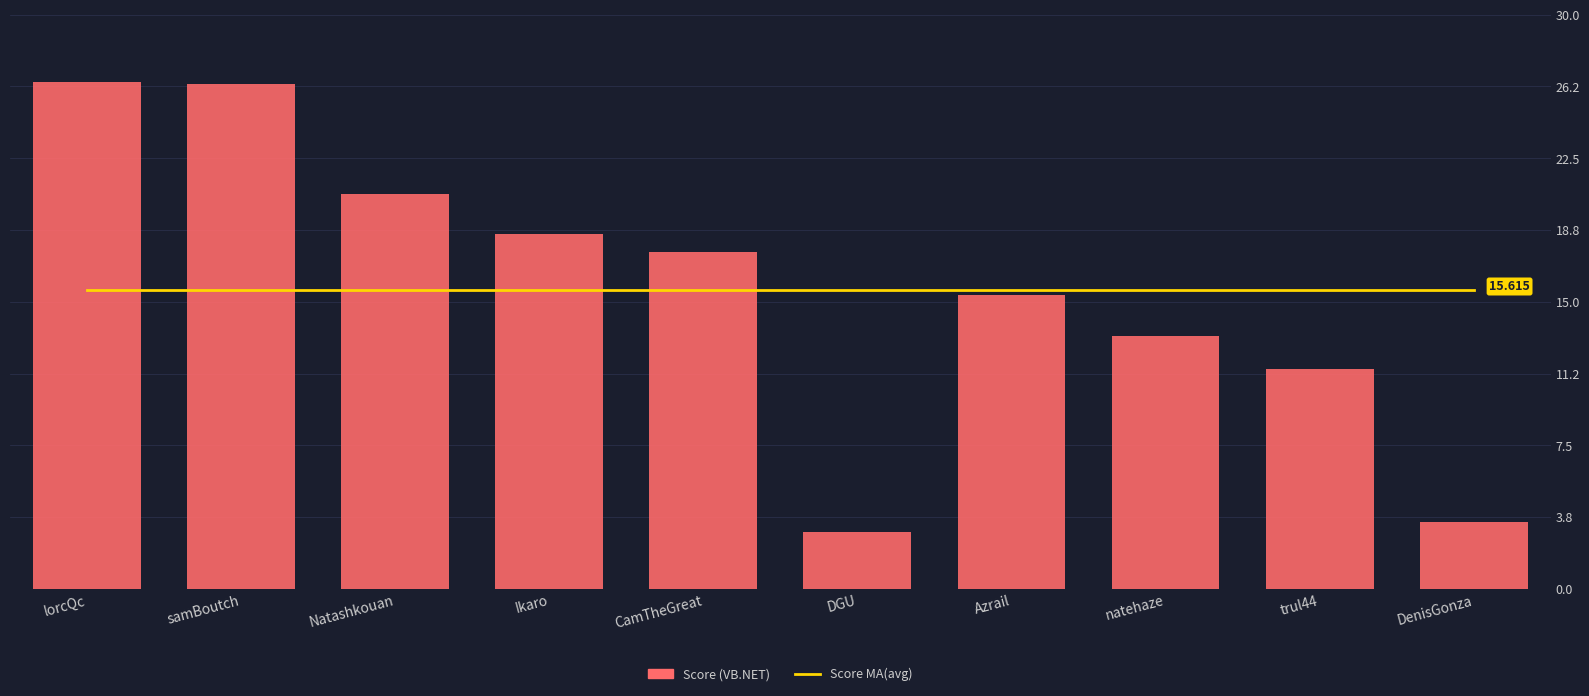

What is the spread (max minus min) of values at trul44?

4.1